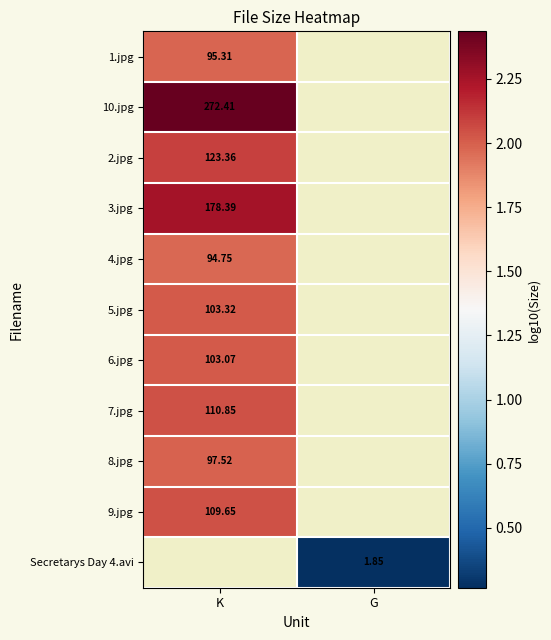

List the labels in order of 8.jpg value, smallest first.

K, G